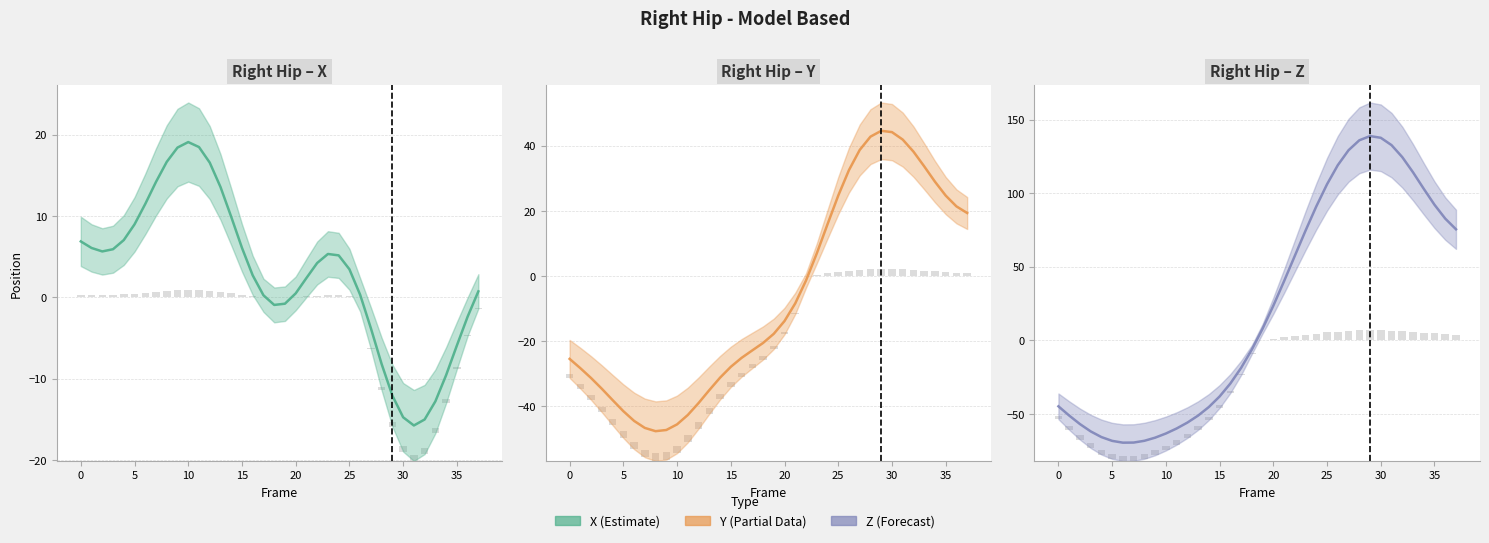

List the series in order of their overall mean, lowest first.

Y, X, Z